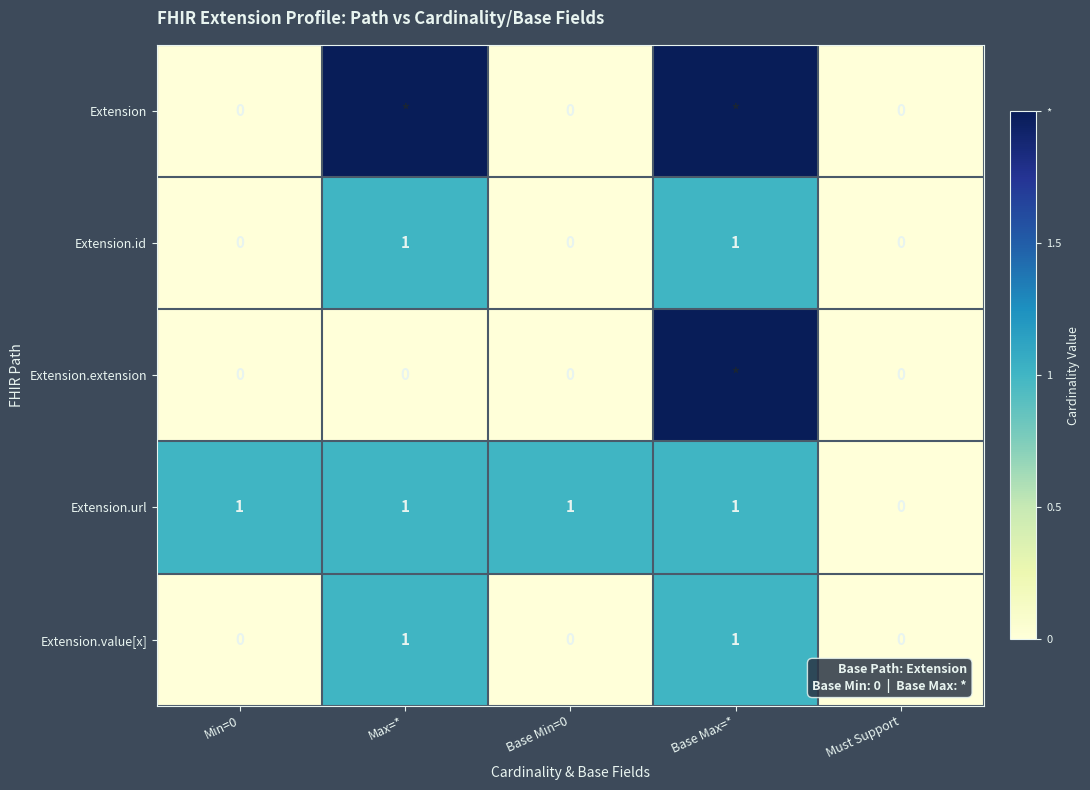

Between Min=0 and Must Support, which series saw the biggest shift?

Extension.url